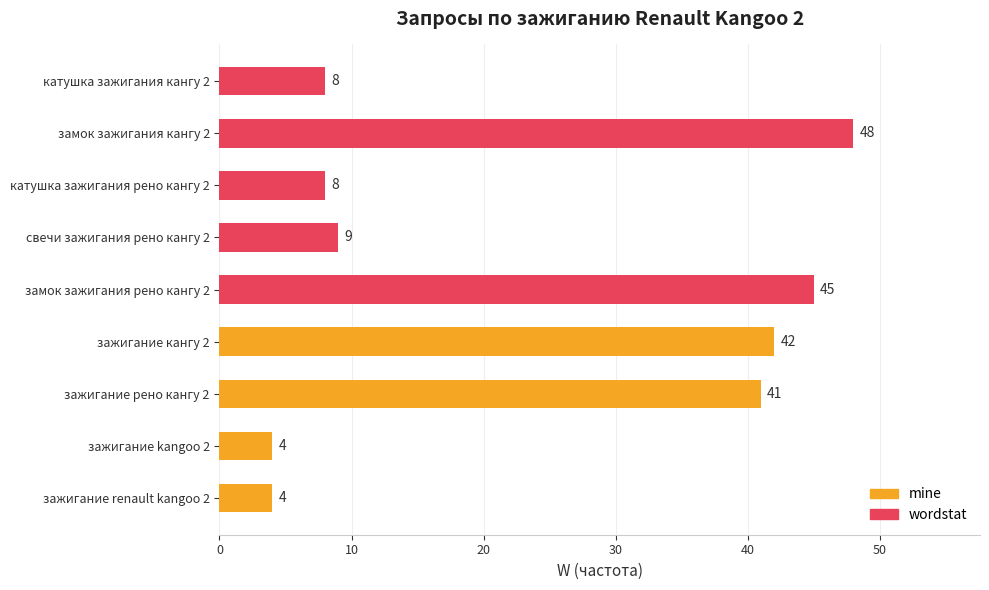

Reading bottom to top, transcribe all the data shown in this chart.

4	4	41	42	45	9	8	48	8